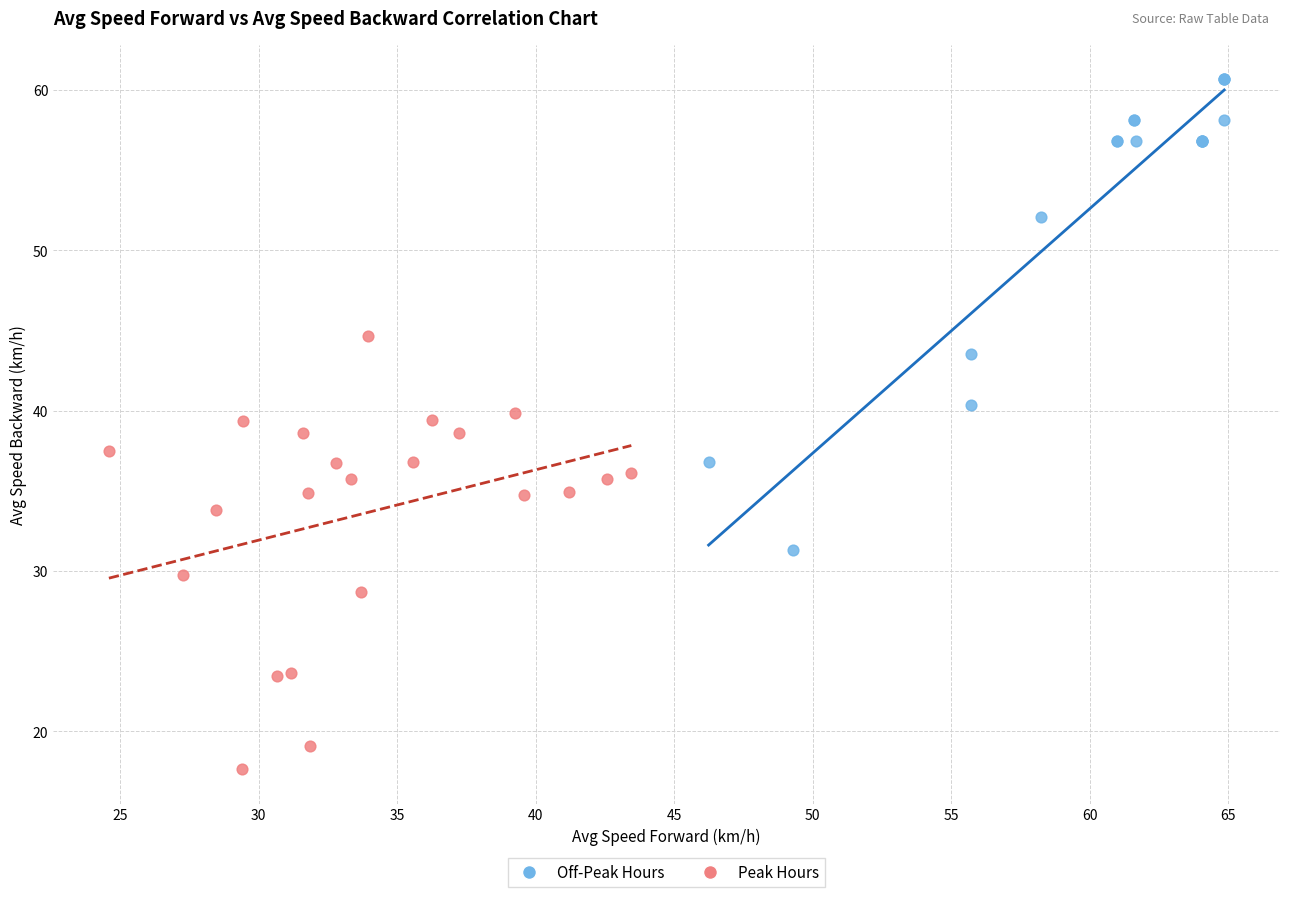

Which series has the largest Y range (max minus min)?

Off-Peak Hours